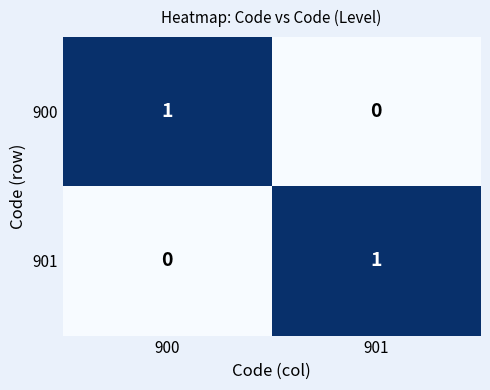

Which category has the lowest value in the 901 series?

900